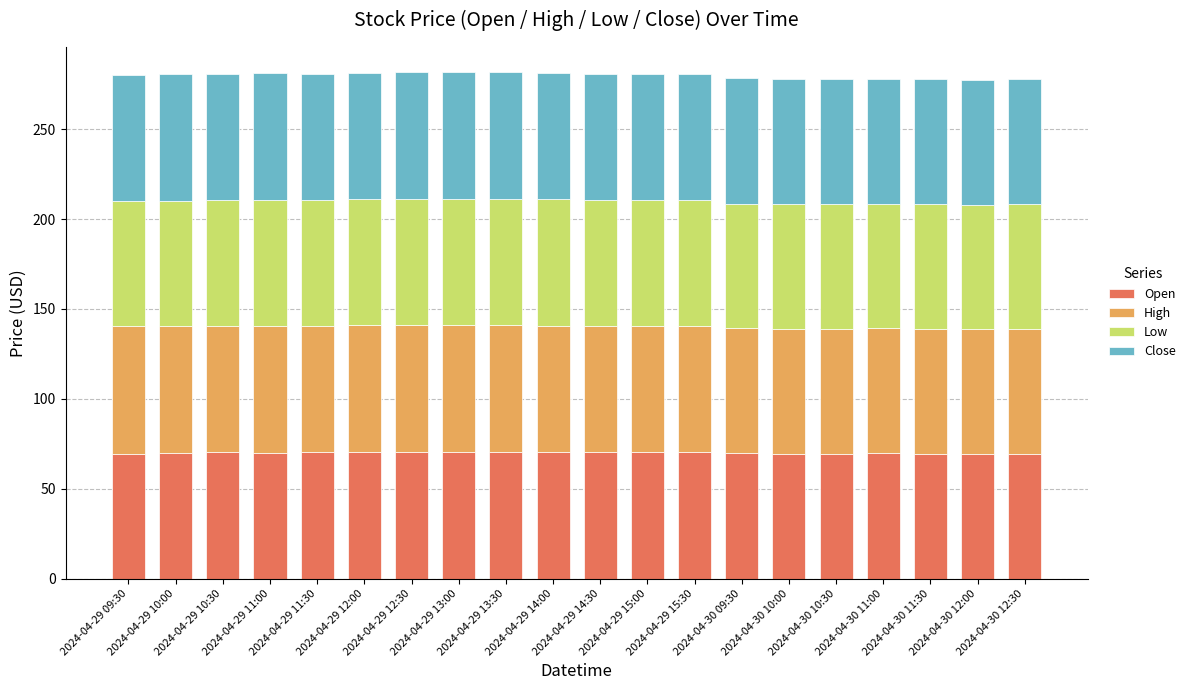

What is the highest value of the Open series?

70.5